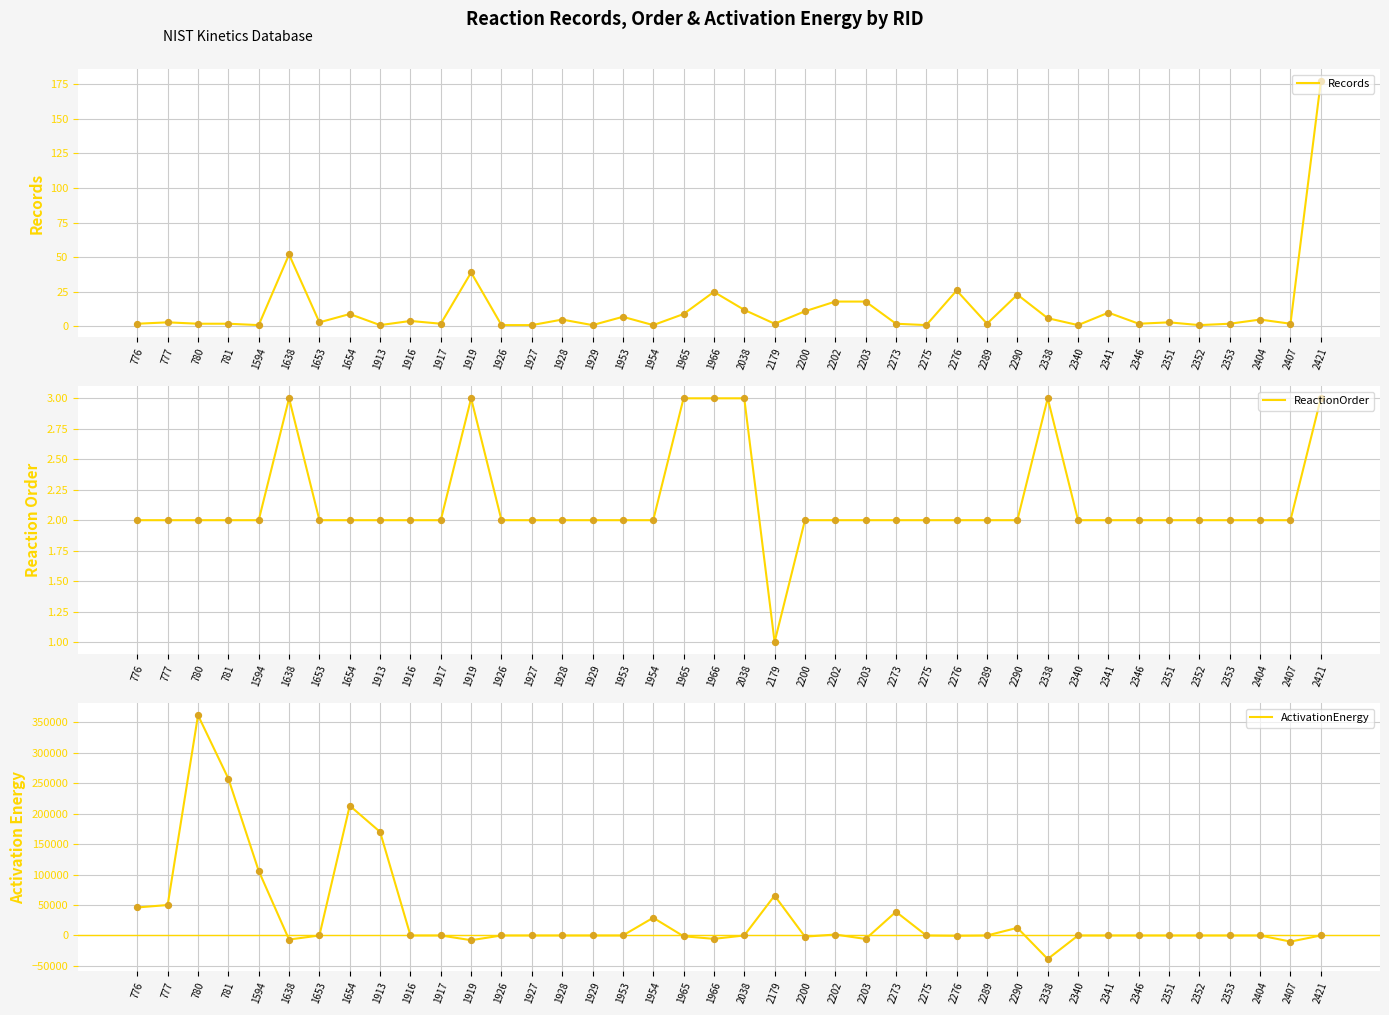

Which series has the widest spread of Y values?

ActivationEnergy